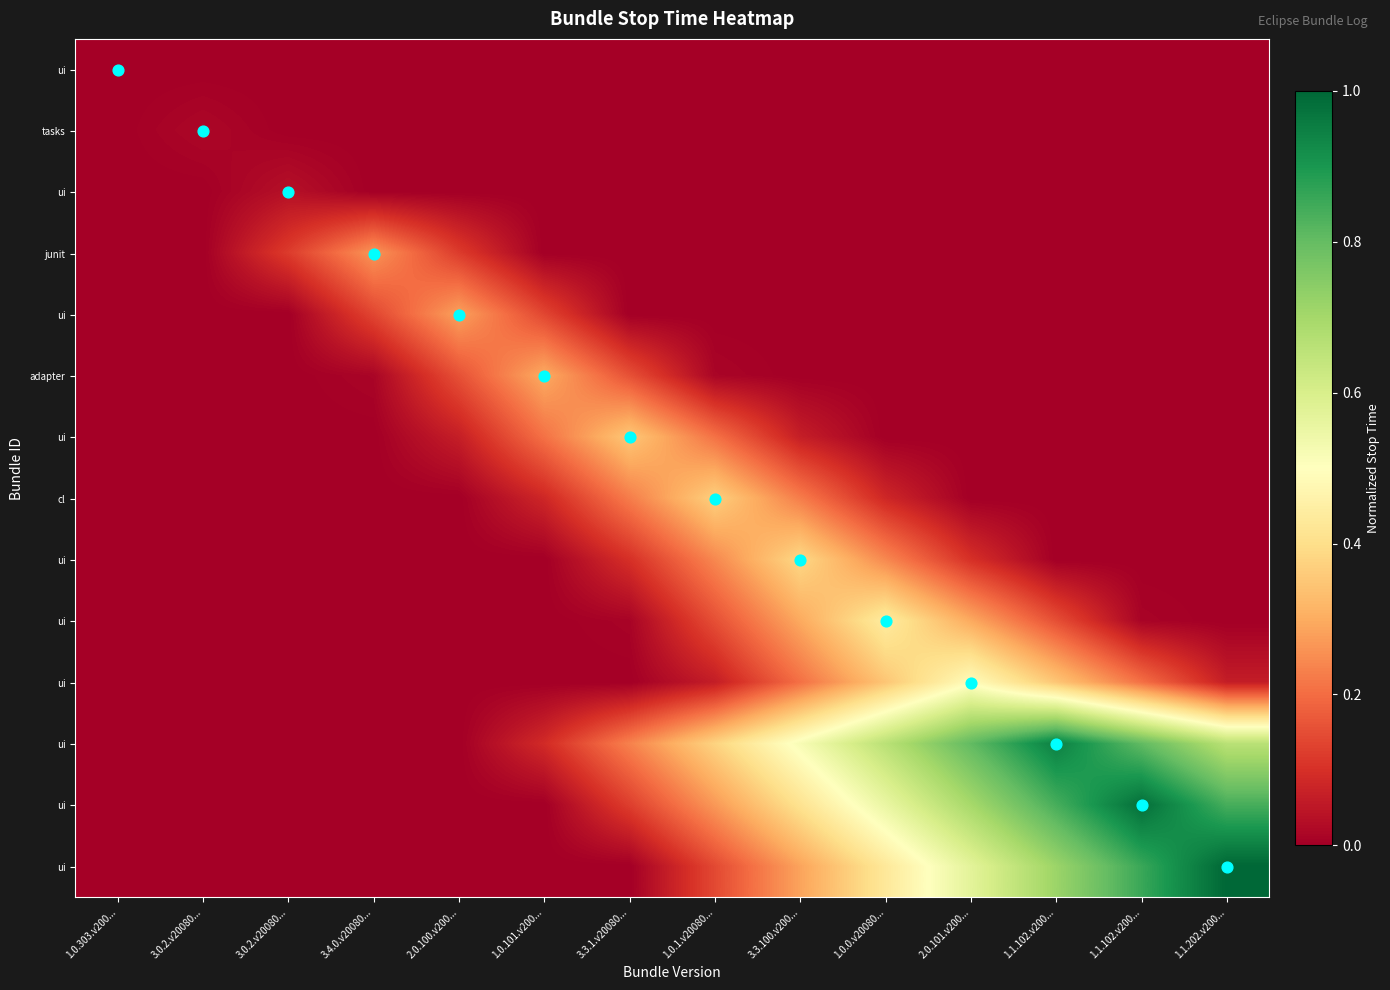

What is the difference between the highest and lowest values at 3.3.1.v20080...?

0.4